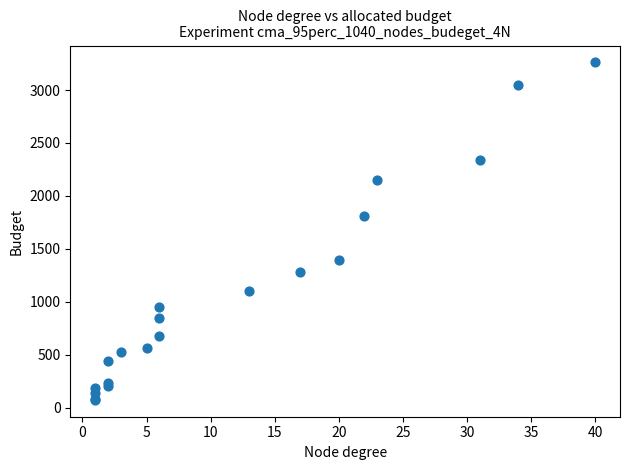

What Y value in the scatter plot is closest to 1667?

1809